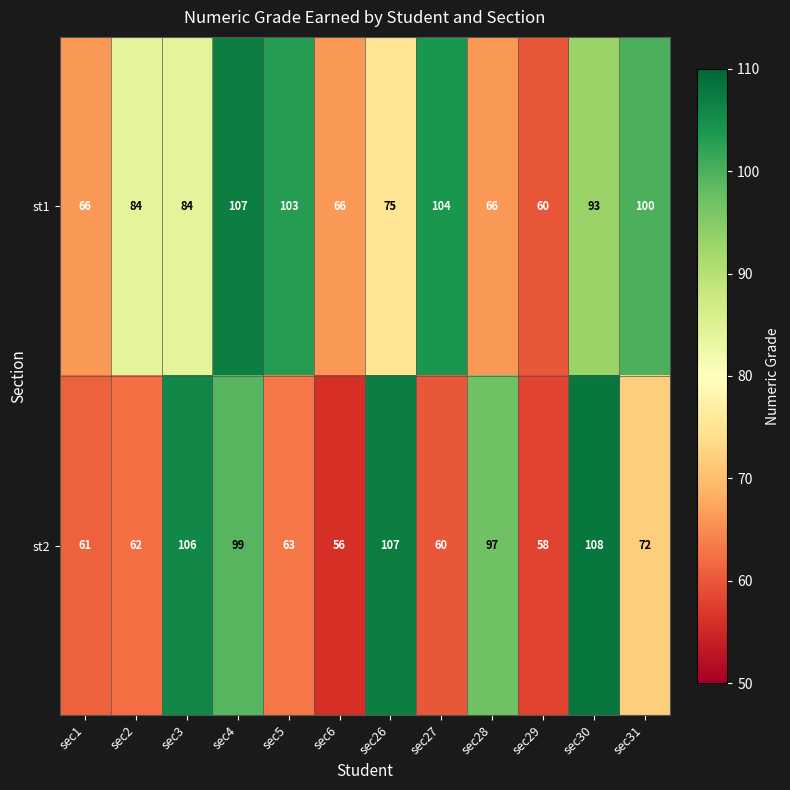

Reading left to right, transcribe all the data shown in this chart.

st1: 66	84	84	107	103	66	75	104	66	60	93	100
st2: 61	62	106	99	63	56	107	60	97	58	108	72